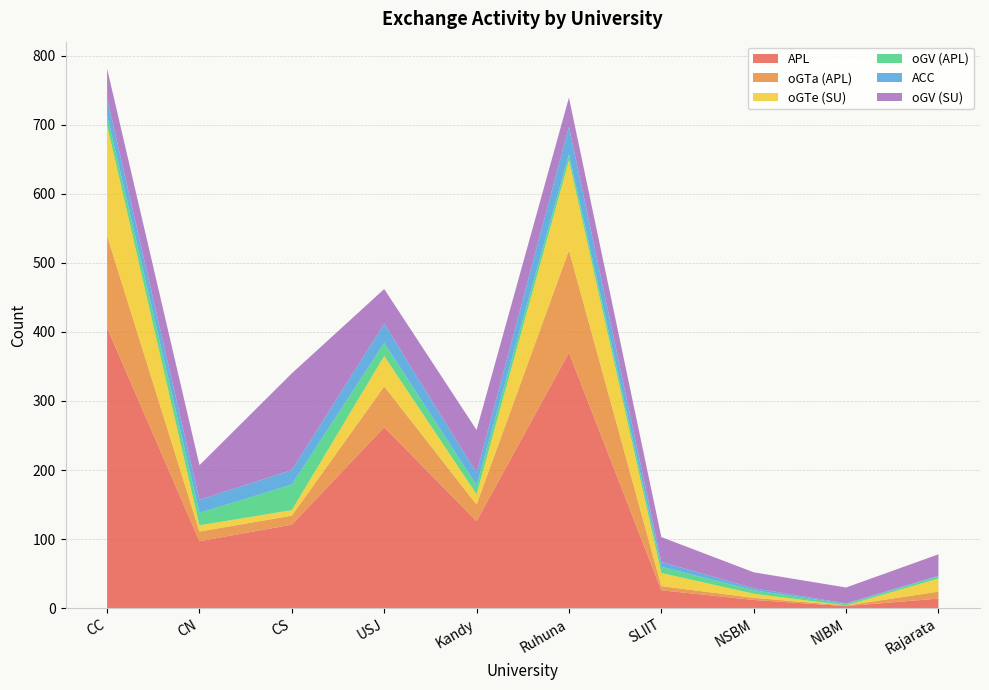

Reading left to right, extract all data points from this chart.

APL: CC=406	CN=97	CS=121	USJ=262	Kandy=126	Ruhuna=370	SLIIT=26	NSBM=12	NIBM=3	Rajarata=14
oGTa (APL): CC=133	CN=14	CS=13	USJ=59	Kandy=24	Ruhuna=148	SLIIT=6	NSBM=3	NIBM=1	Rajarata=10
oGTe (SU): CC=160	CN=9	CS=8	USJ=44	Kandy=15	Ruhuna=130	SLIIT=19	NSBM=6	NIBM=0	Rajarata=19
oGV (APL): CC=15	CN=18	CS=37	USJ=19	Kandy=13	Ruhuna=9	SLIIT=9	NSBM=5	NIBM=2	Rajarata=3
ACC: CC=24	CN=19	CS=21	USJ=28	Kandy=18	Ruhuna=40	SLIIT=7	NSBM=3	NIBM=1	Rajarata=1
oGV (SU): CC=43	CN=50	CS=140	USJ=50	Kandy=62	Ruhuna=42	SLIIT=36	NSBM=23	NIBM=23	Rajarata=31